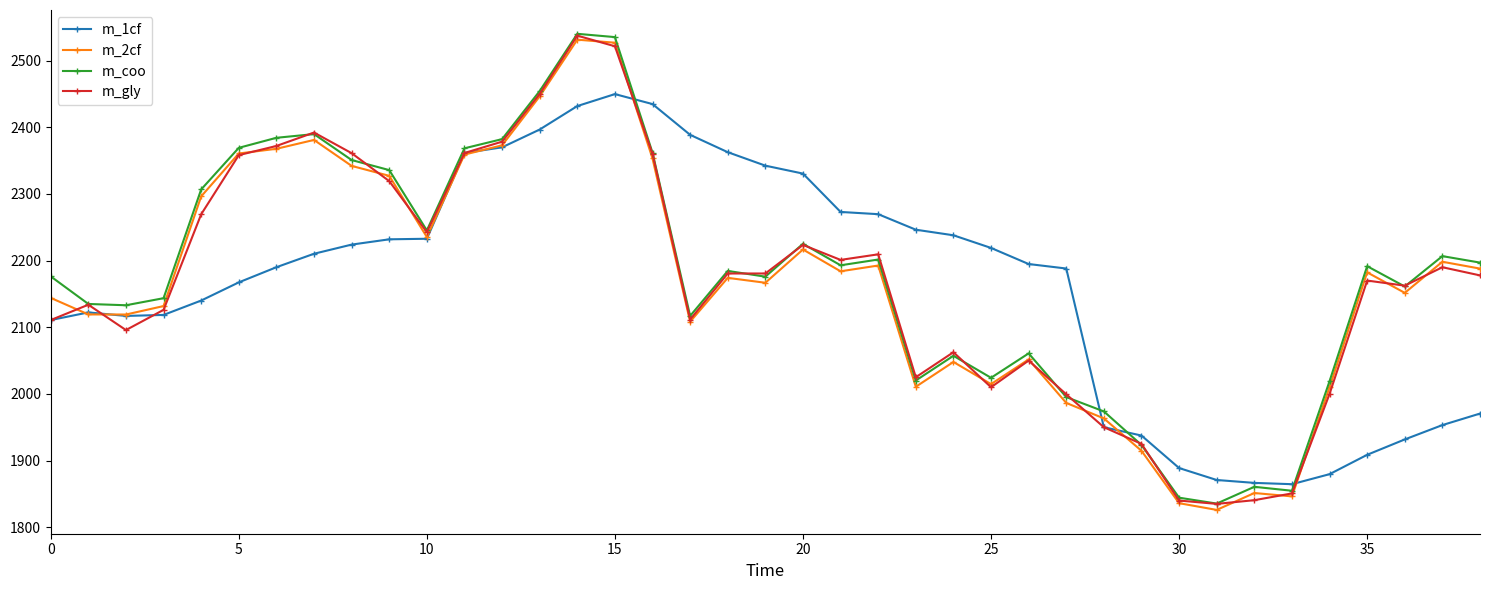

What is the value of the m_gly point at the 19th from the left?

2180.6